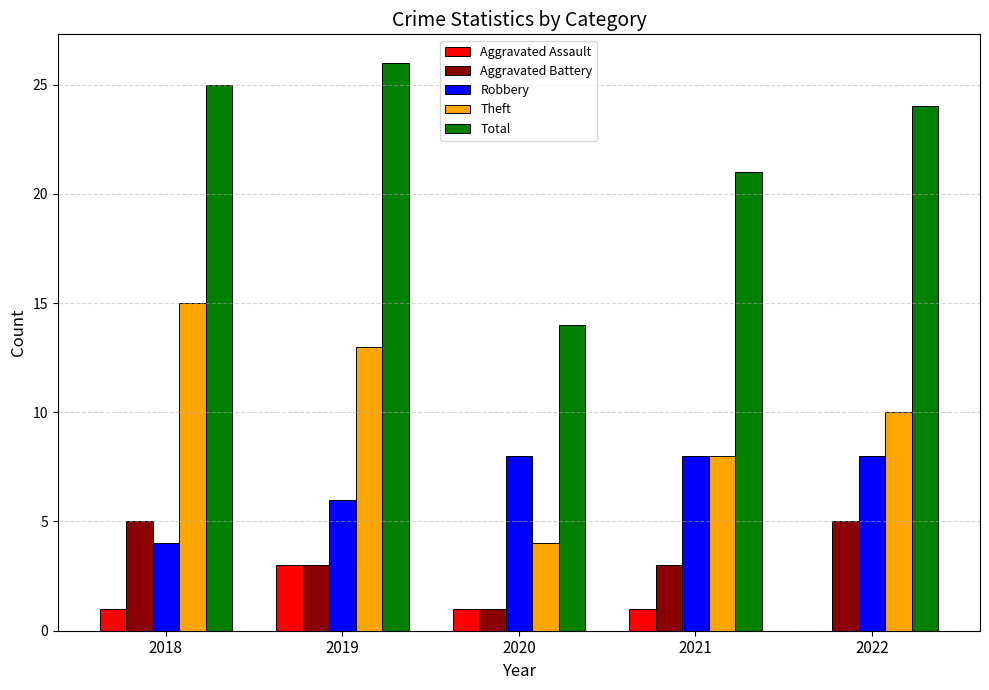

What is the total value across all series at 2020?

28